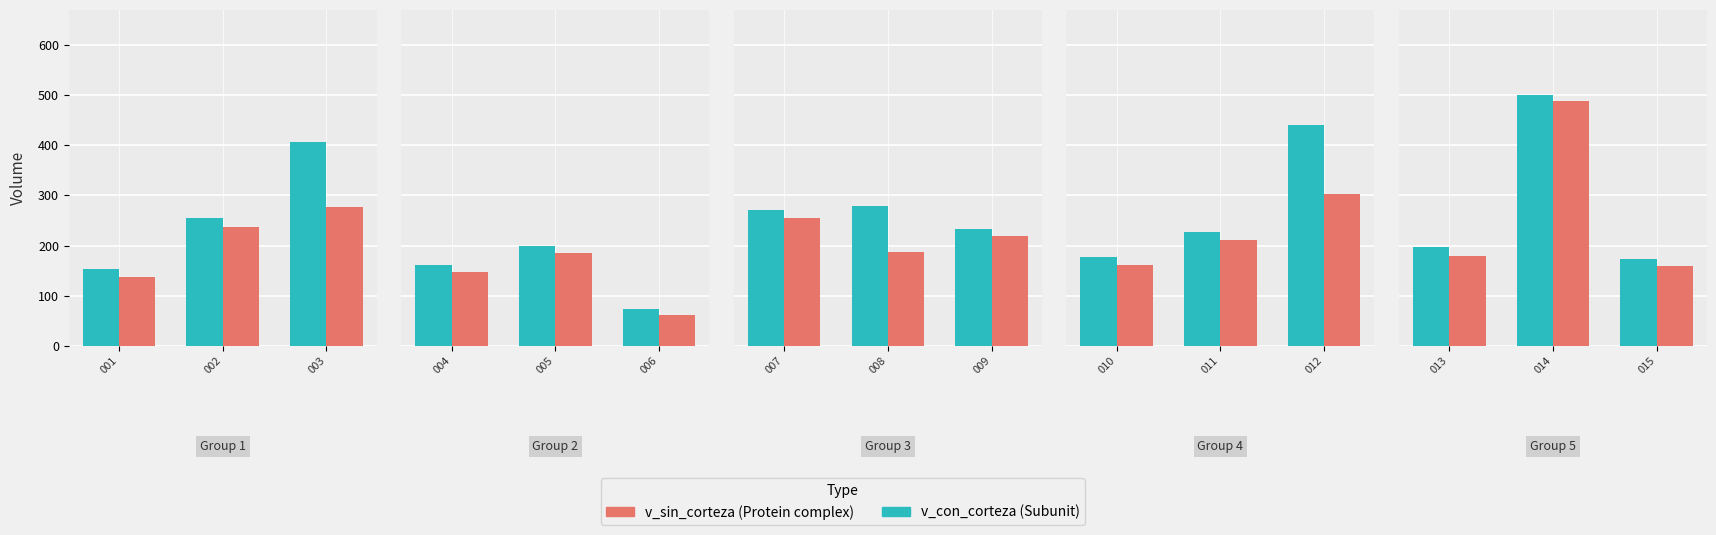

Which series has the largest range (max minus min)?

v_sin_corteza